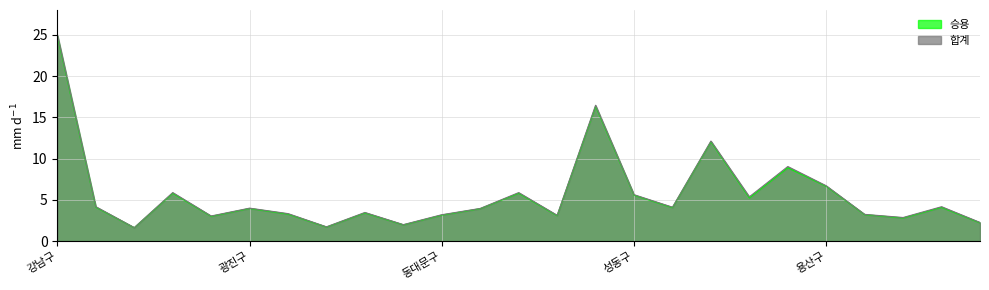

Where does the 승용 series first go above 3?

강남구